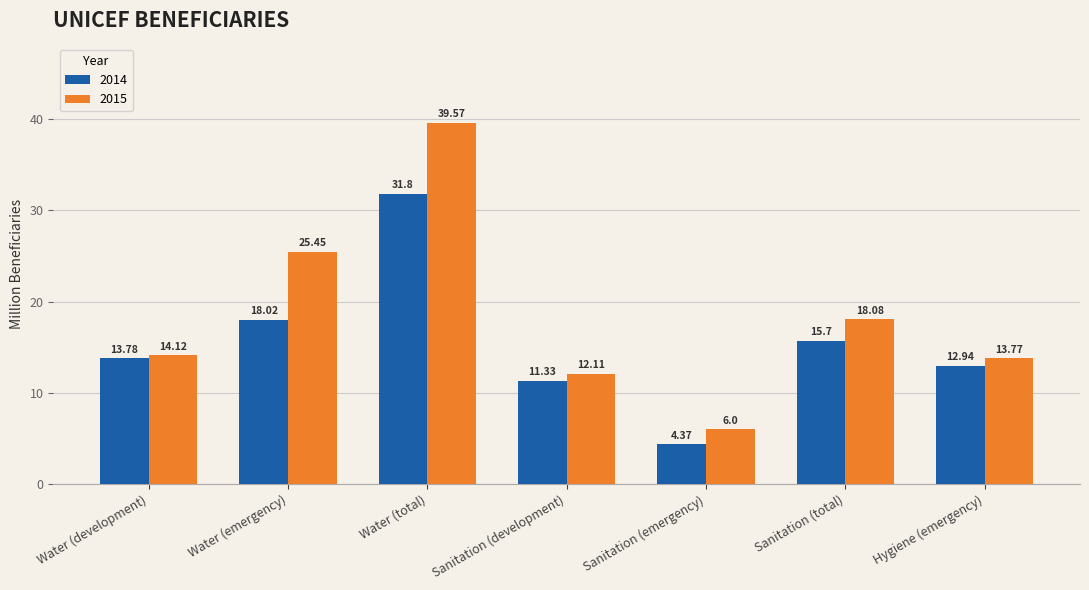

Where is 2014 nearest to the value 18?

Water (emergency)